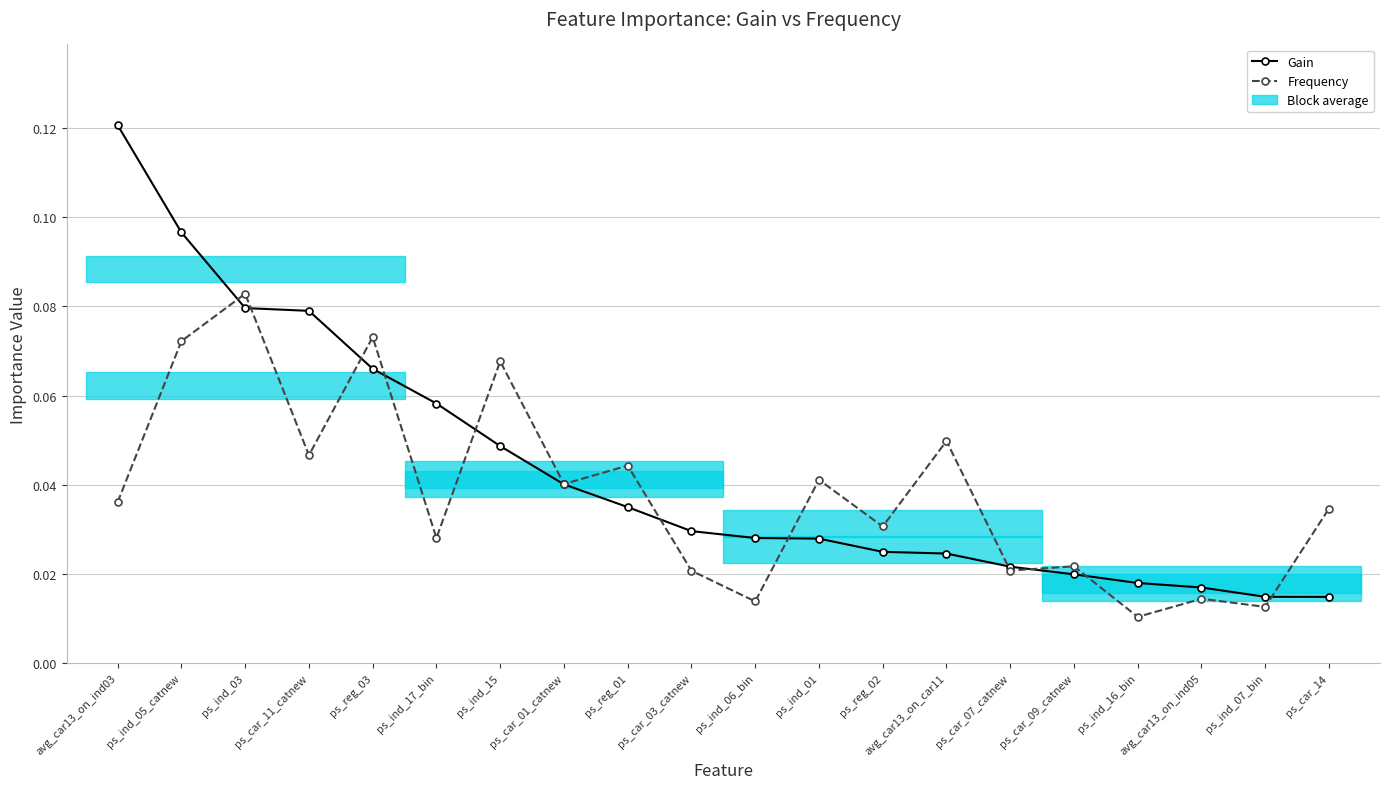

How many categories are shown in the chart?

20